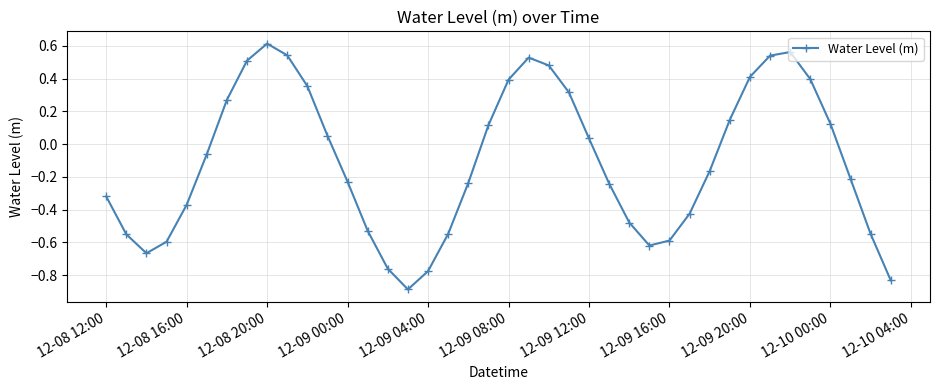

What is the smallest value displayed?

-0.9